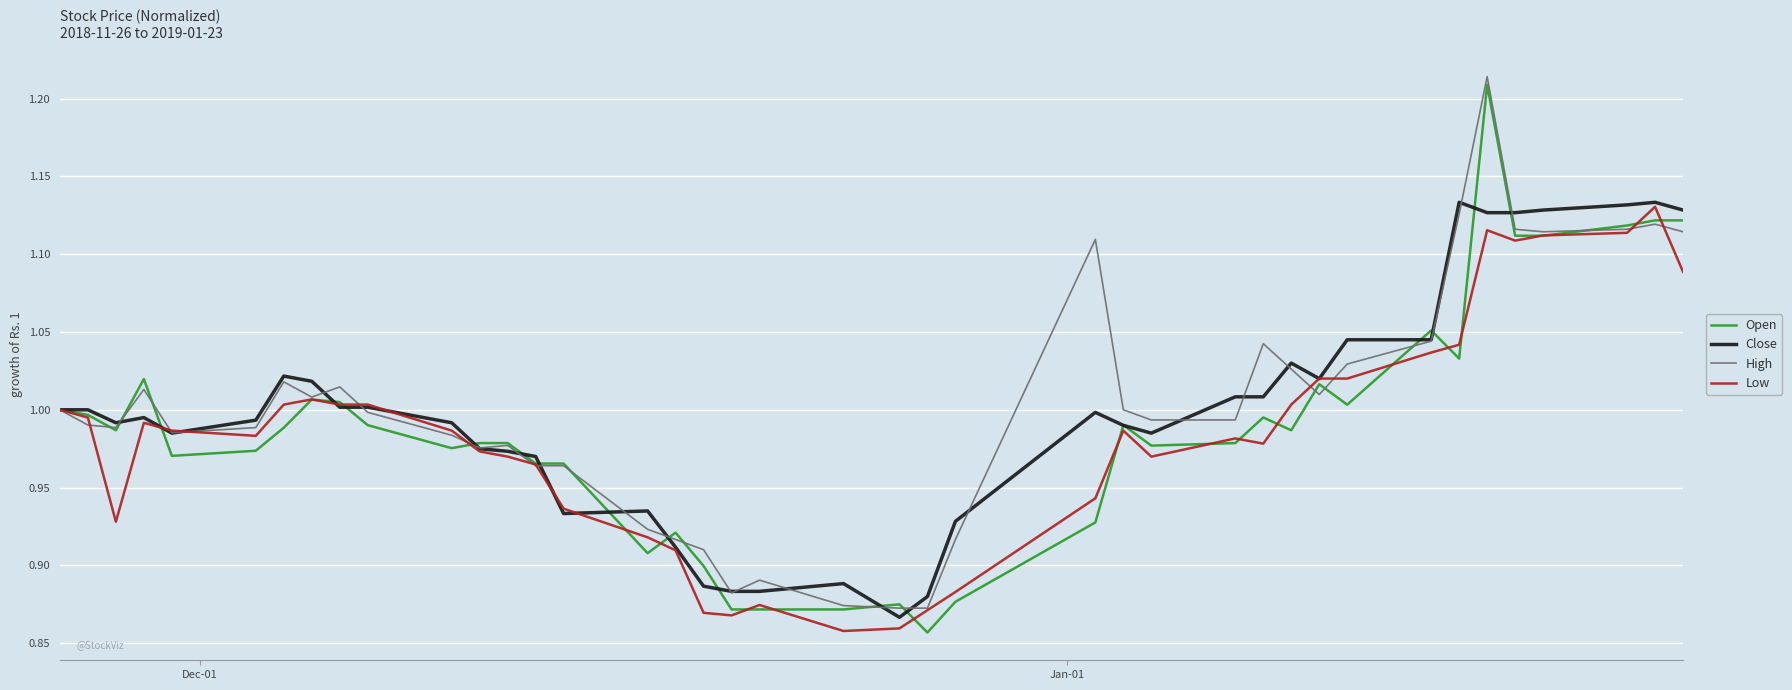

Does the chart have visible grid lines?

Yes